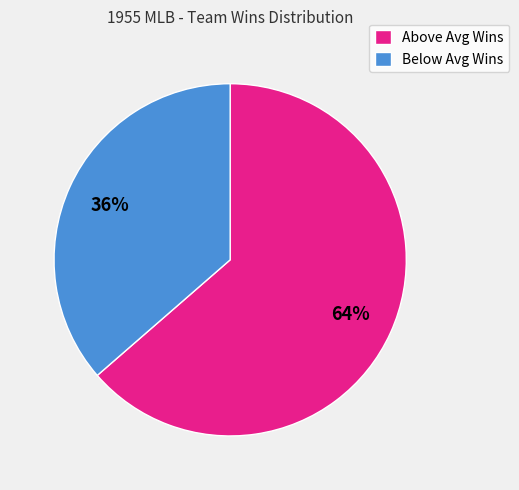

Which category accounts for the majority?

Above Avg Wins